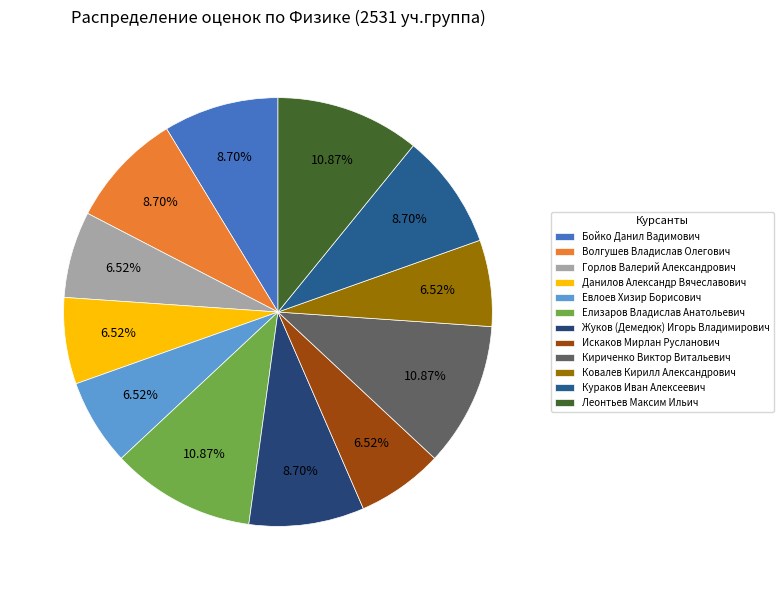

What is the ratio of the value at Евлоев Хизир Борисович to the value at Горлов Валерий Александрович?

1.0